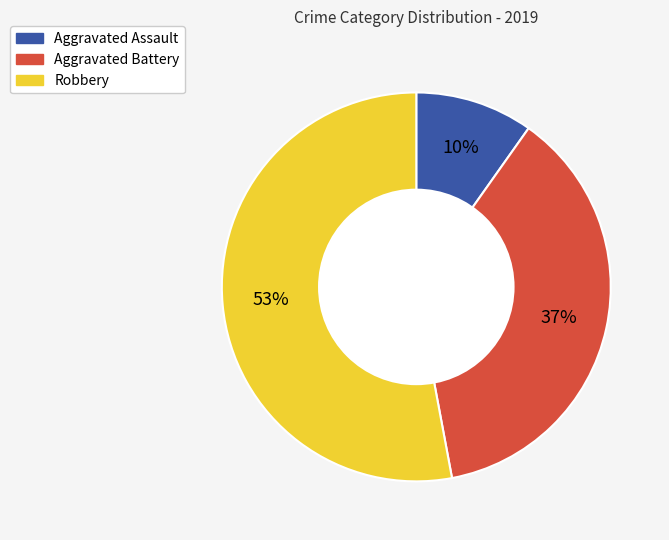

Is there a majority slice in this chart?

Yes